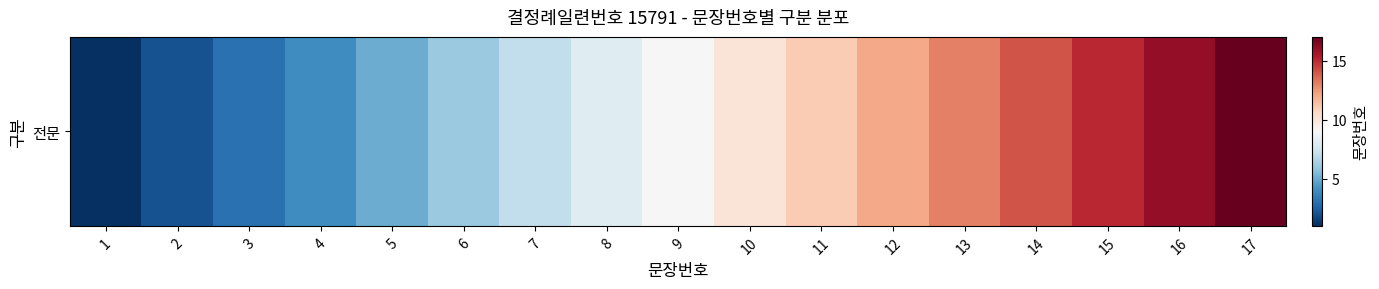

What is the difference between the maximum and second lowest values?

15